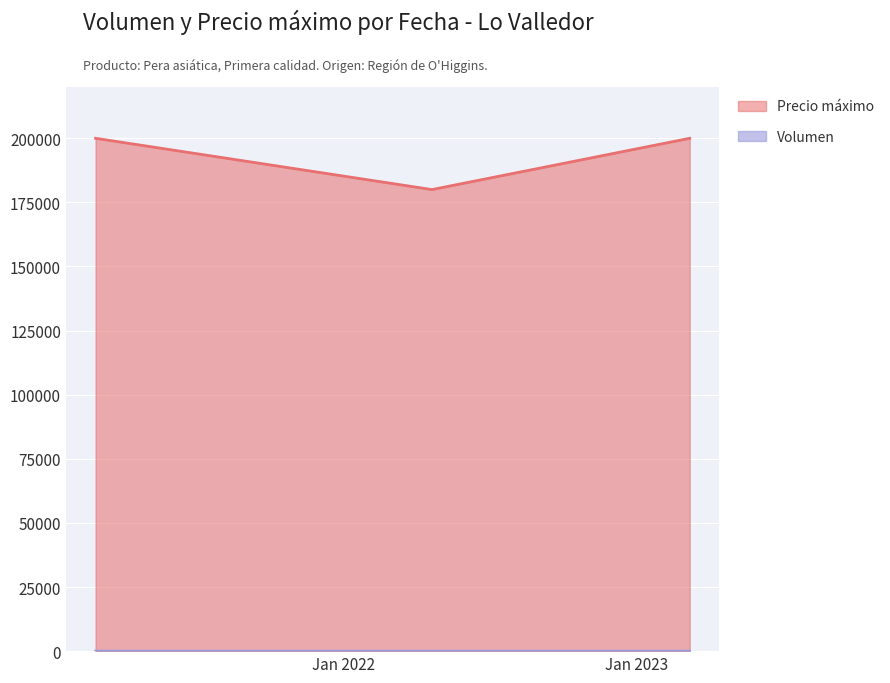

Reading left to right, extract all data points from this chart.

Volumen: 2021-02-26=12	2022-04-21=8	2023-03-08=14
Precio máximo: 2021-02-26=200000	2022-04-21=180000	2023-03-08=200000